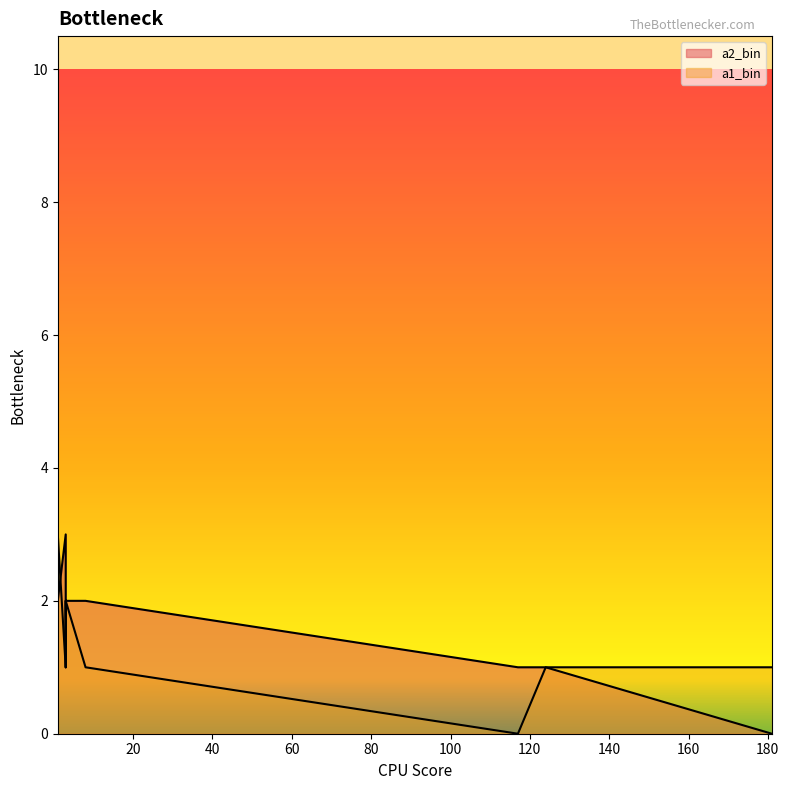

How many values in the a1_bin series exceed 1?

4